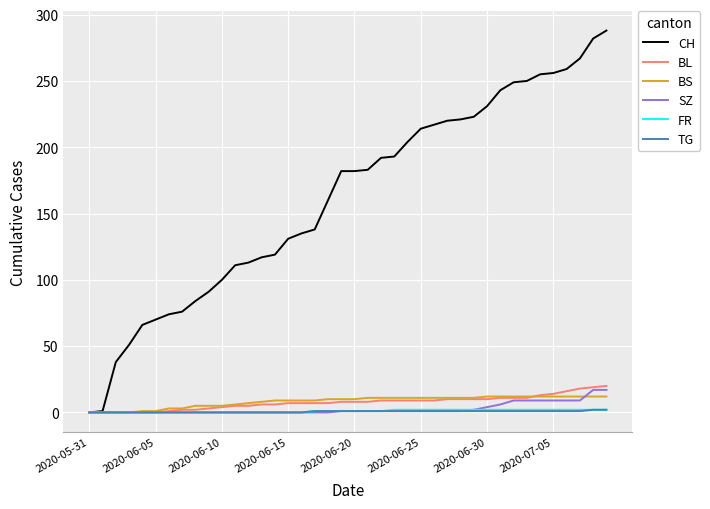

Which series has the widest spread of values?

CH